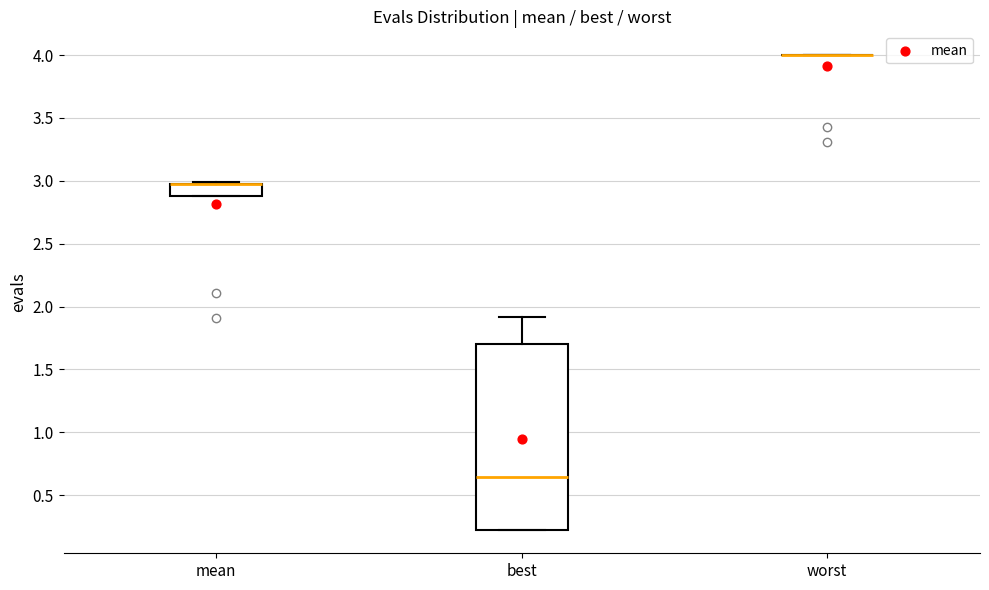

Reading left to right, transcribe this box plot: for each box, give where its median line is, the range the box spans, and where its two whiskers end, as read against the y-axis. The values are not printed on the chart, so give them approximately, as read against the axis.

mean: median 3.00 (drawn on the box's upper edge), box 2.90 to 3.00, whiskers 2.90 to 3.00
best: median 0.65, box 0.25 to 1.70, whiskers 0.25 to 1.90
worst: box collapsed to a line at 4.00, whiskers 4.00 to 4.00